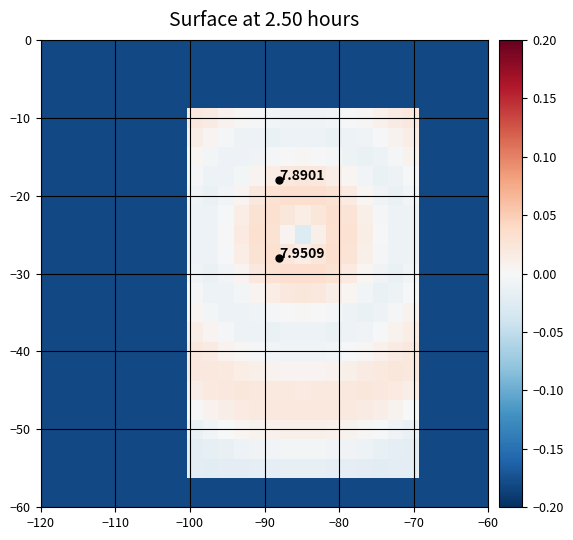

At how many categories does at least one series exceed 0?

15